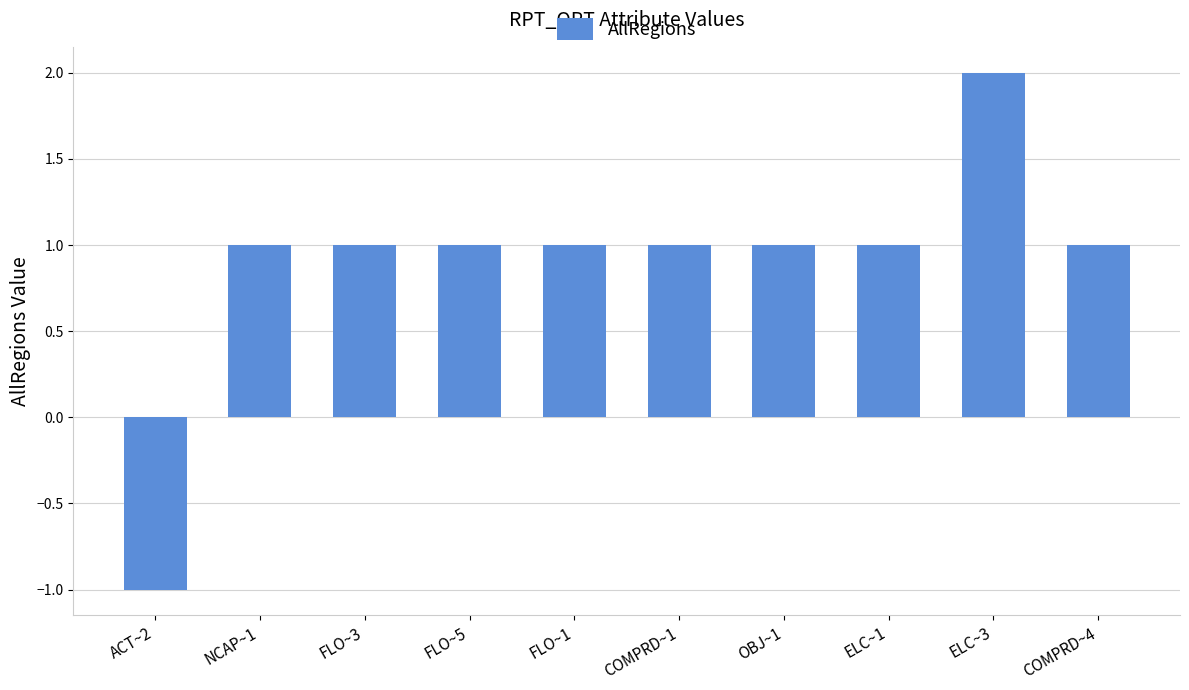

Reading right to left, list all the values displayed in this chart.

1	2	1	1	1	1	1	1	1	-1